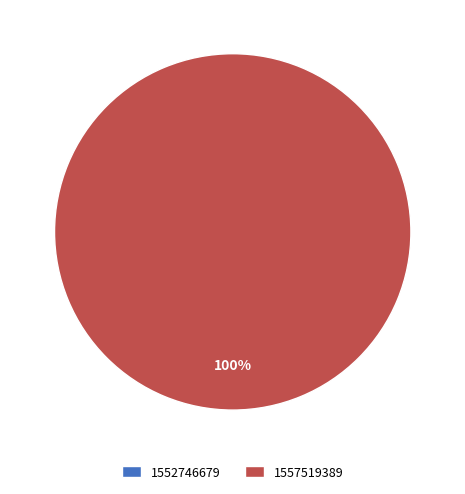

Is there any slice that represents more than half of the pie?

Yes